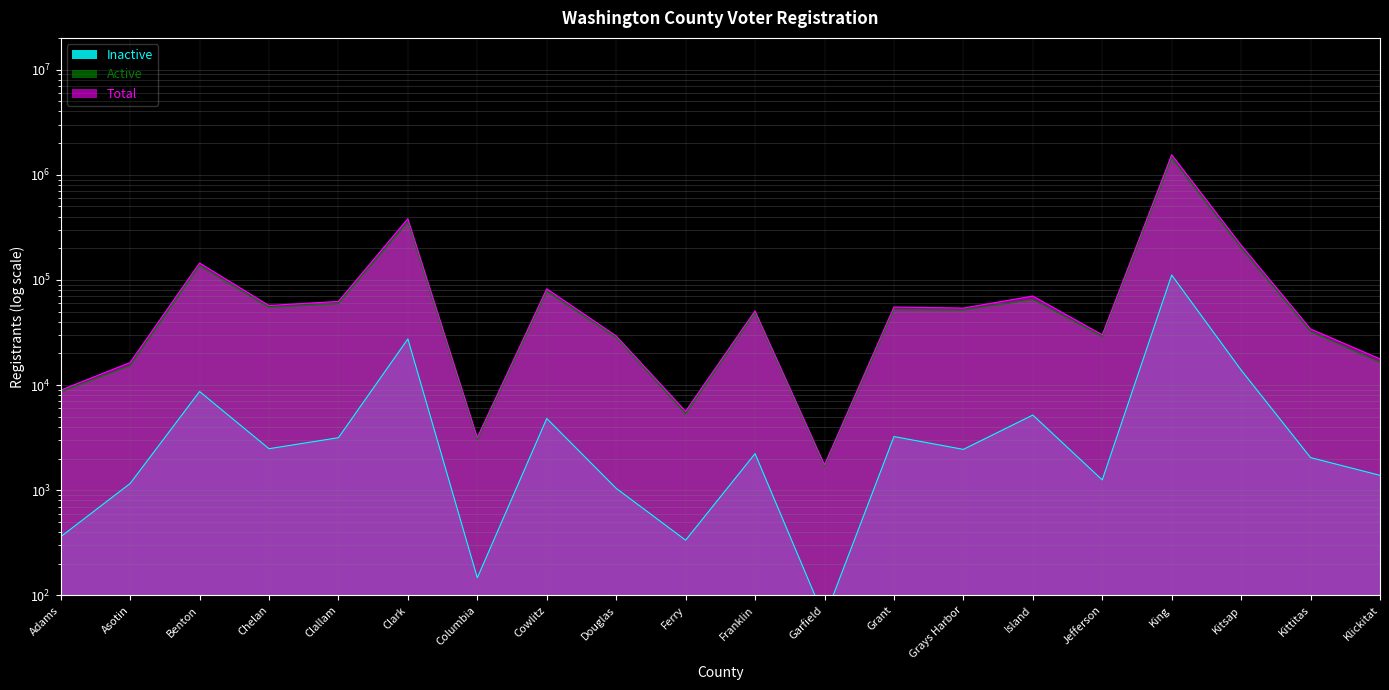

The Inactive series shows 4924 at Grant. True or false?

False